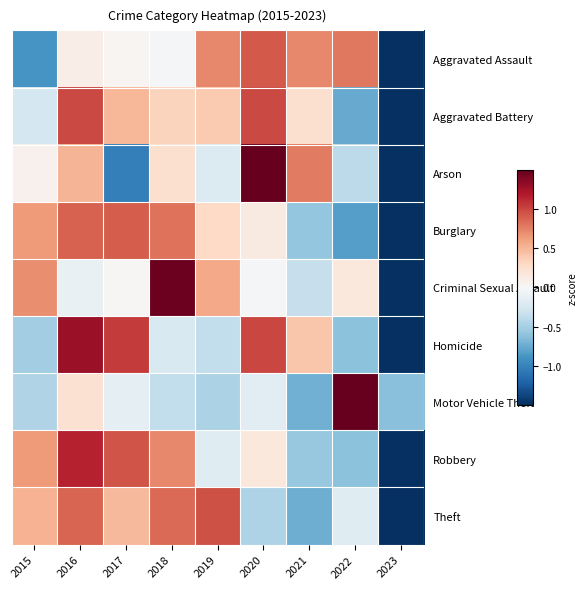

Reading left to right, transcribe all the data shown in this chart.

Aggravated Assault: 2015=-0.9	2016=0.1	2017=0.0	2018=-0.0	2019=0.7	2020=0.9	2021=0.7	2022=0.8	2023=-2.4
Aggravated Battery: 2015=-0.3	2016=1.0	2017=0.5	2018=0.3	2019=0.4	2020=1.0	2021=0.2	2022=-0.8	2023=-2.4
Arson: 2015=0.1	2016=0.5	2017=-1.0	2018=0.2	2019=-0.2	2020=1.9	2021=0.8	2022=-0.4	2023=-1.8
Burglary: 2015=0.6	2016=0.9	2017=0.9	2018=0.8	2019=0.3	2020=0.1	2021=-0.6	2022=-0.8	2023=-2.3
Criminal Sexual Assault: 2015=0.7	2016=-0.1	2017=0.0	2018=1.5	2019=0.6	2020=-0.0	2021=-0.3	2022=0.2	2023=-2.4
Homicide: 2015=-0.5	2016=1.3	2017=1.1	2018=-0.2	2019=-0.4	2020=1.0	2021=0.4	2022=-0.6	2023=-2.0
Motor Vehicle Theft: 2015=-0.5	2016=0.2	2017=-0.1	2018=-0.4	2019=-0.5	2020=-0.2	2021=-0.7	2022=2.7	2023=-0.6
Robbery: 2015=0.6	2016=1.2	2017=0.9	2018=0.7	2019=-0.2	2020=0.2	2021=-0.6	2022=-0.6	2023=-2.3
Theft: 2015=0.5	2016=0.9	2017=0.5	2018=0.9	2019=1.0	2020=-0.5	2021=-0.7	2022=-0.2	2023=-2.3